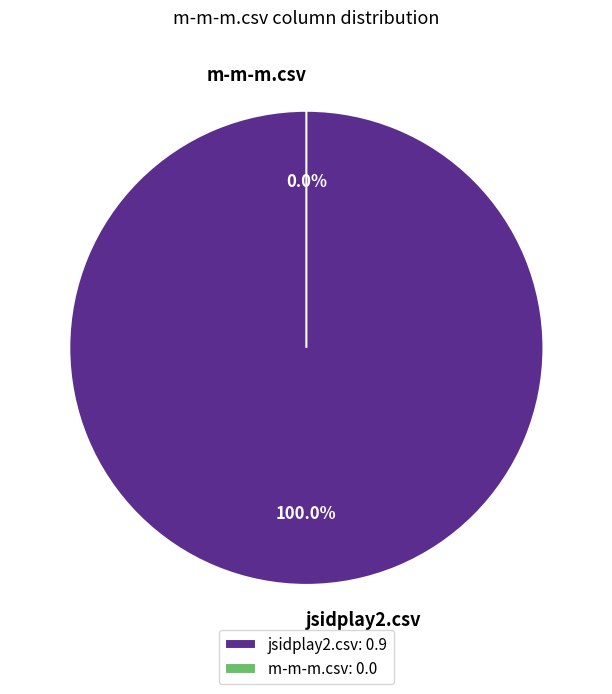

Combined, do jsidplay2.csv and m-m-m.csv account for over 50%?

Yes